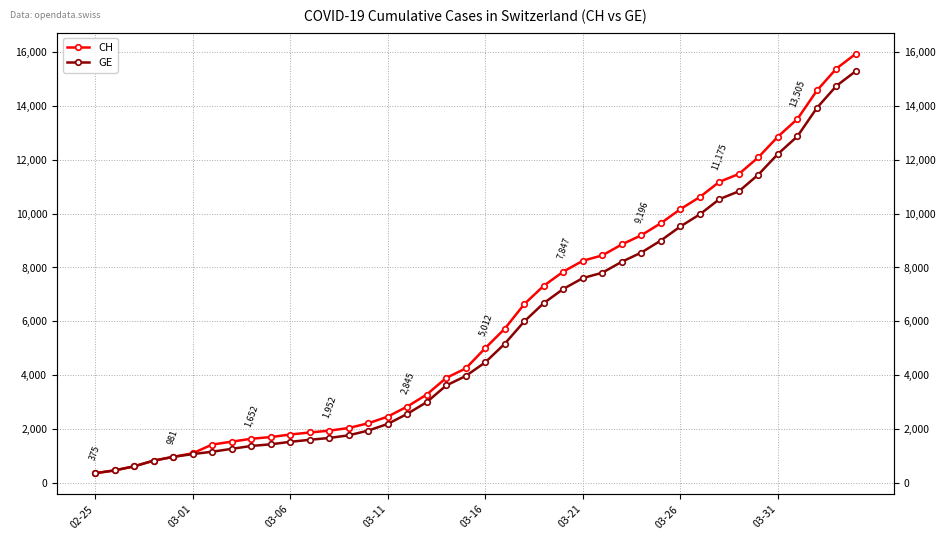

The value of GE at 9 is 1447. True or false?

True